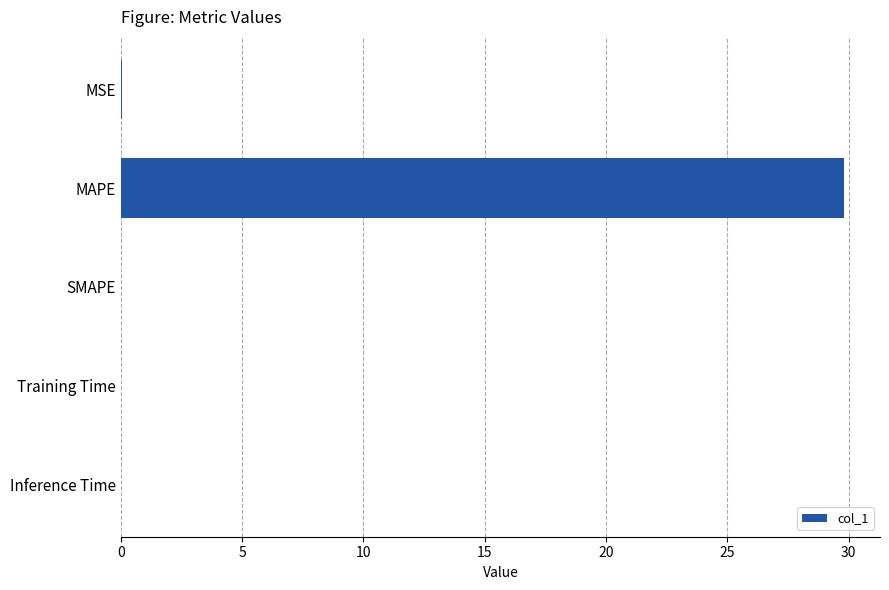

Is it true that the value at MAPE is 29.8?

True